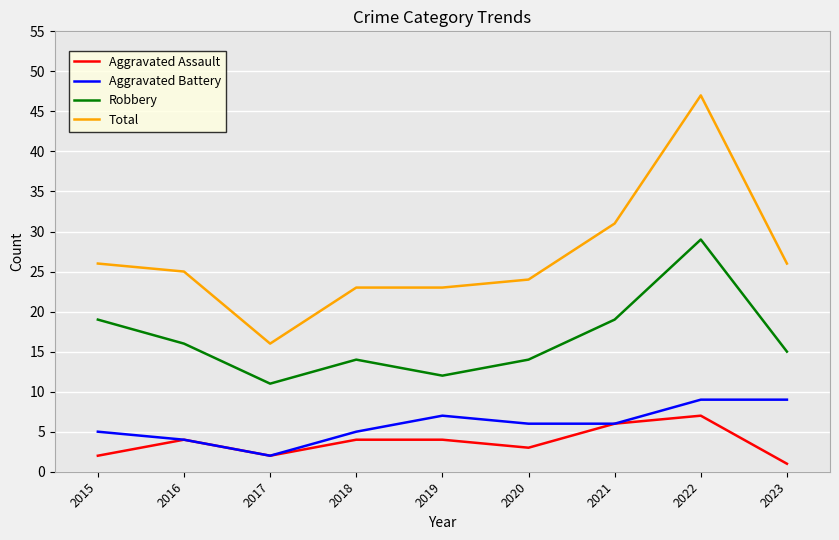

What is the sum of all Robbery values?

149